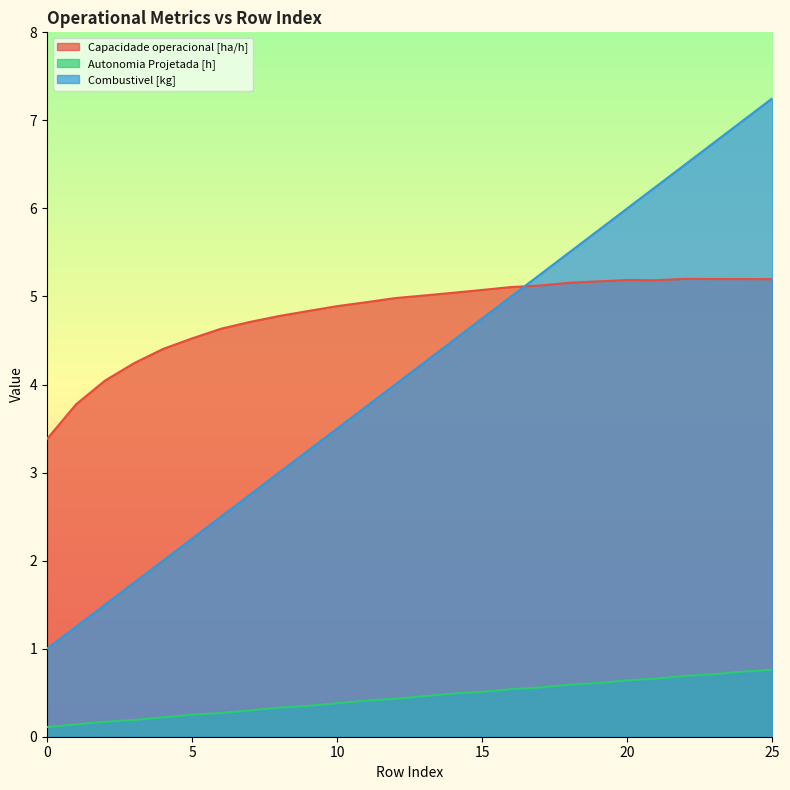

What is the spread (max minus min) of values at 4?

4.2